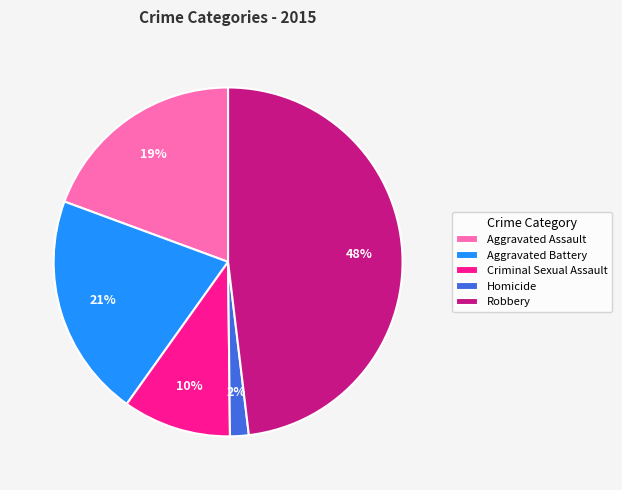

Which category has the biggest portion of the pie?

Robbery